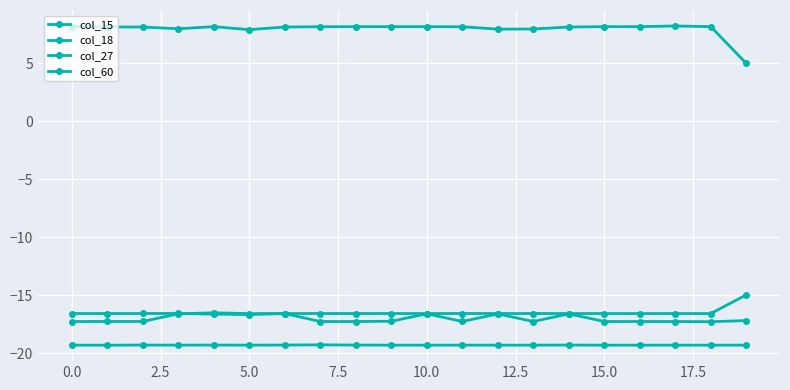

What is the average value of the col_27 series?

-17.0